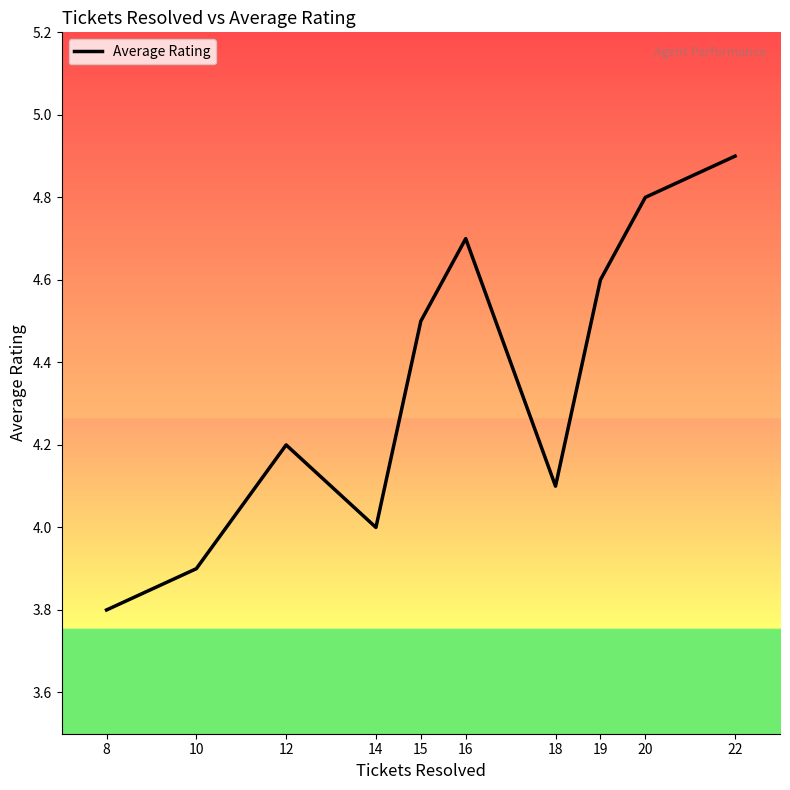

Is this an area chart (filled region under the line)?

No